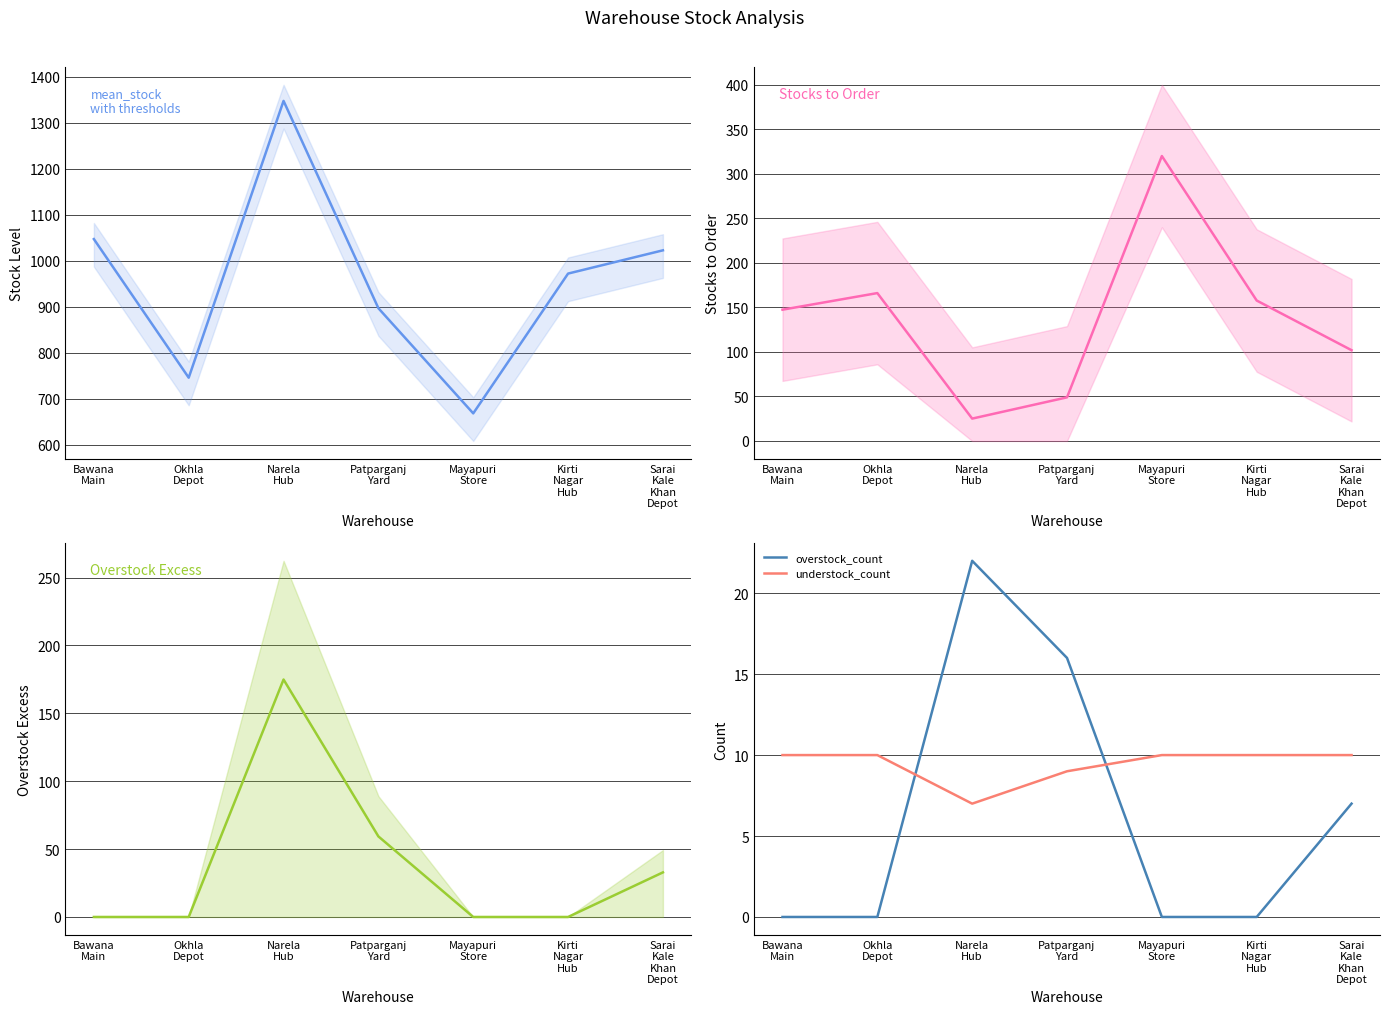

True or false: stocks to order has more than 2 points higher than both neighbors.

False